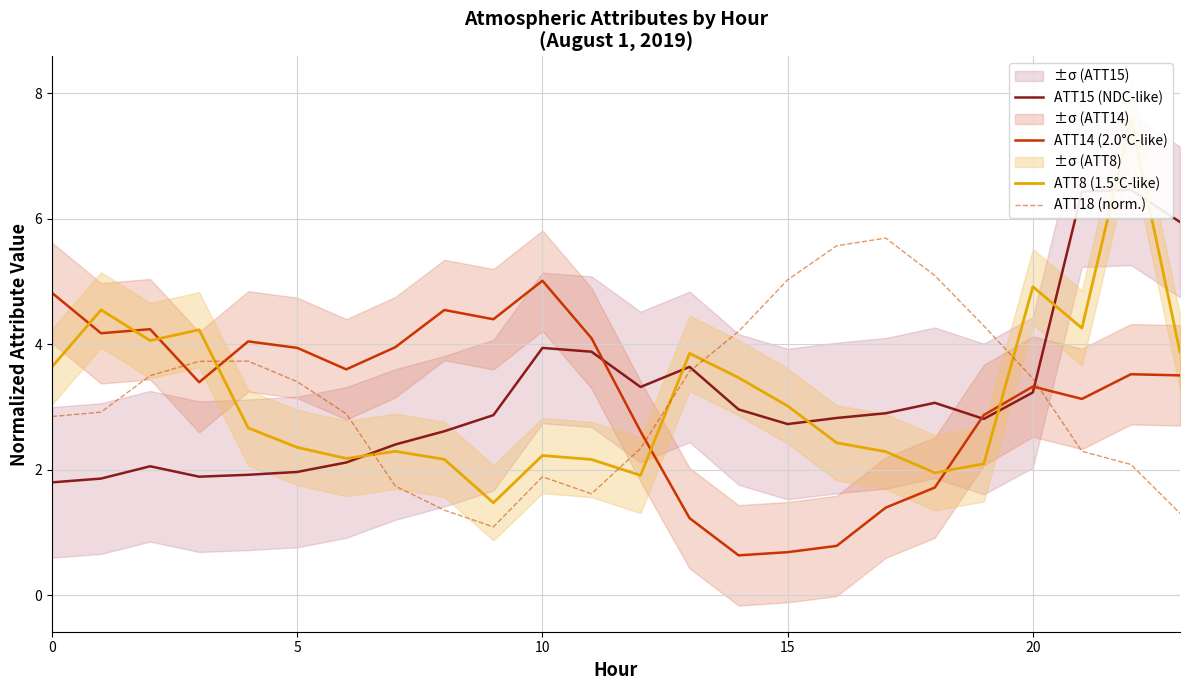

What is the difference between the ATT8 (1.5°C-like) values at 17 and 21?

2.0